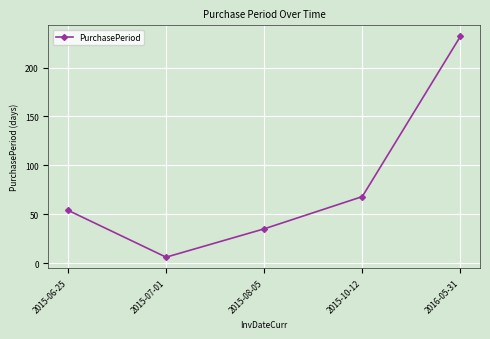

List the labels in order of value, largest first.

2016-05-31, 2015-10-12, 2015-06-25, 2015-08-05, 2015-07-01